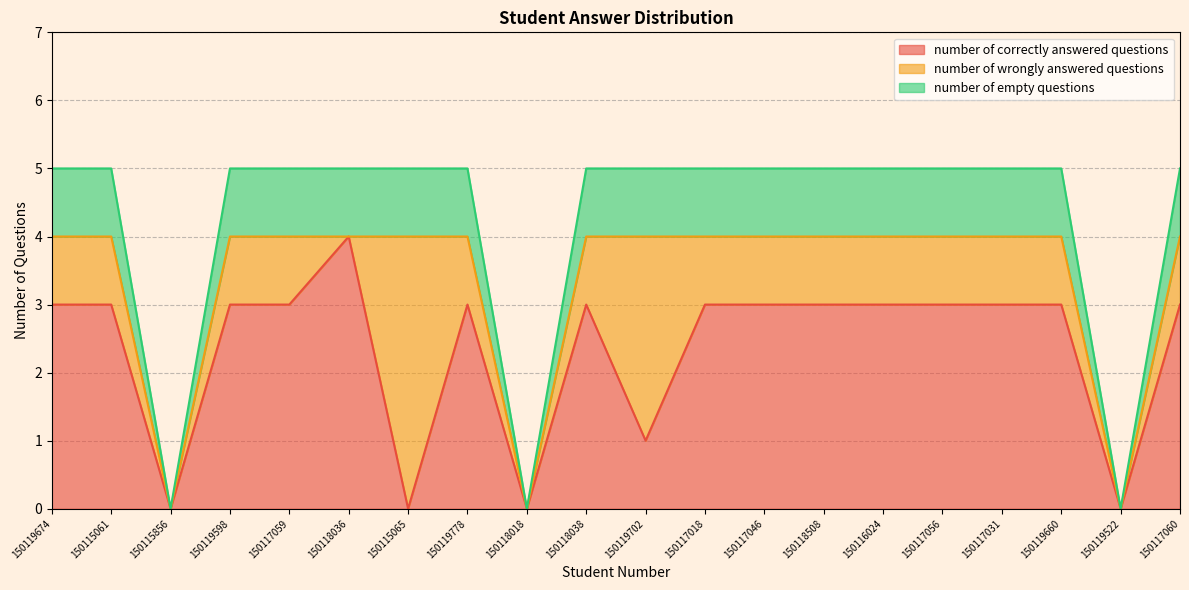

Which label corresponds to the smallest value in the chart?

150115856